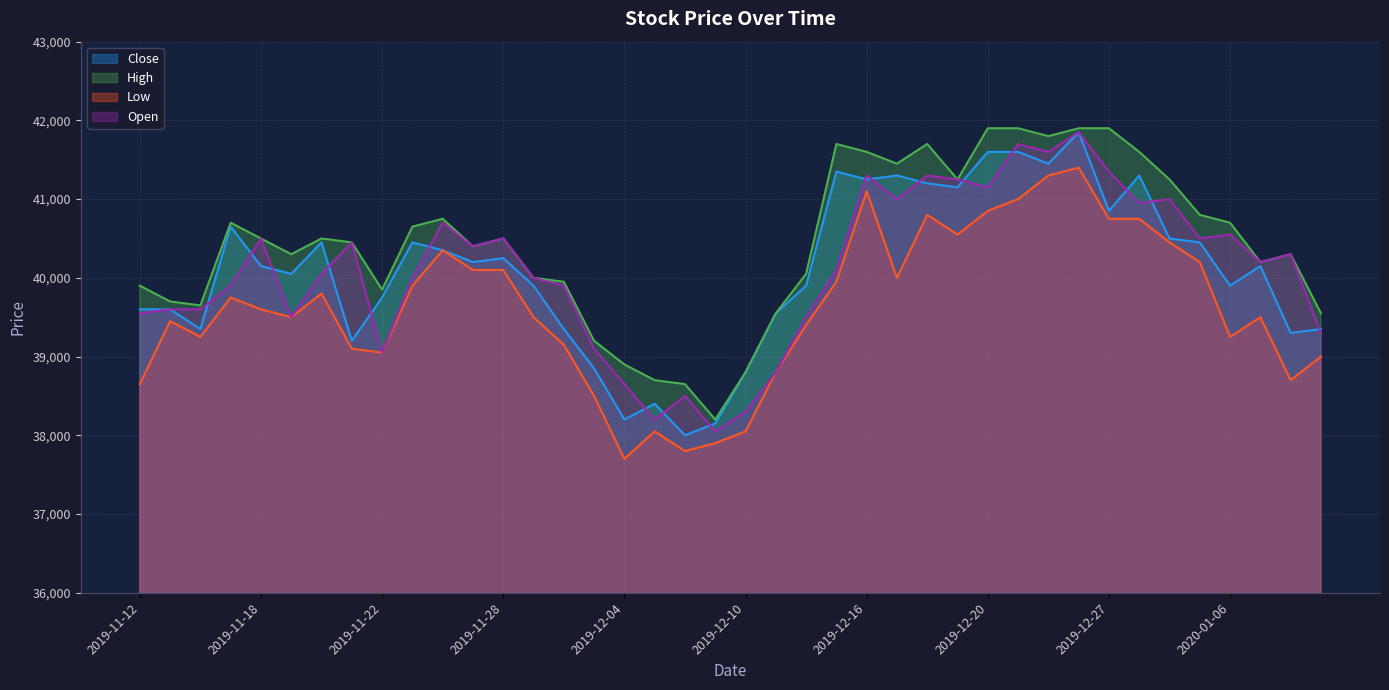

True or false: High and Open cross at least once.

False